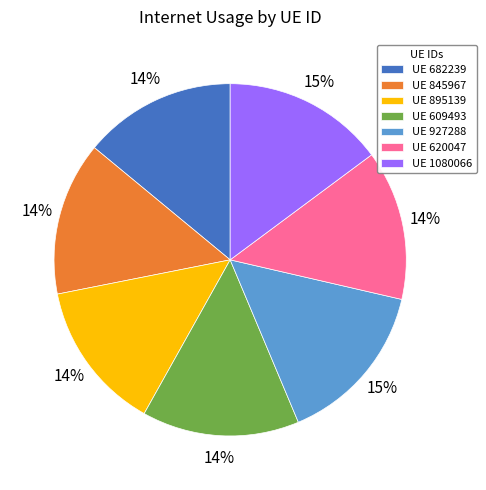

Is there any slice that represents more than half of the pie?

No